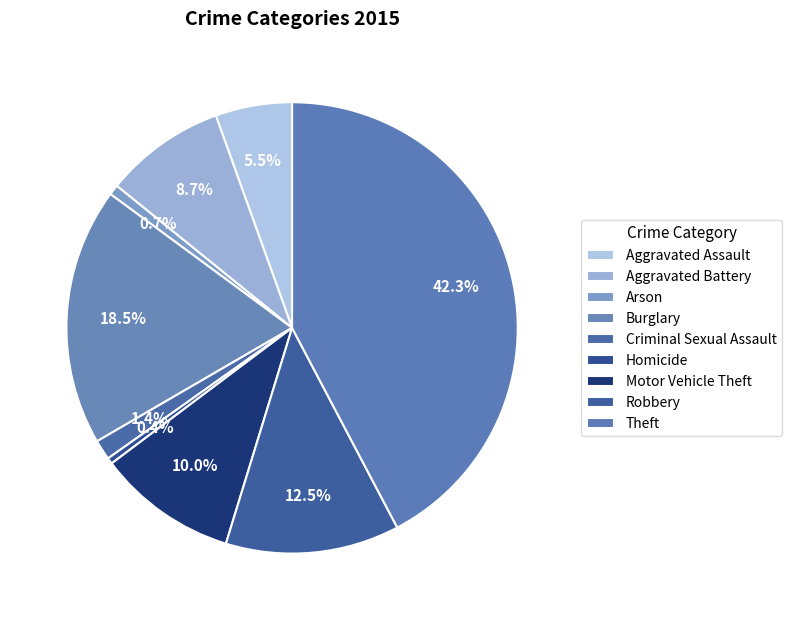

Rank the categories by value from lowest to highest.

Homicide, Arson, Criminal Sexual Assault, Aggravated Assault, Aggravated Battery, Motor Vehicle Theft, Robbery, Burglary, Theft